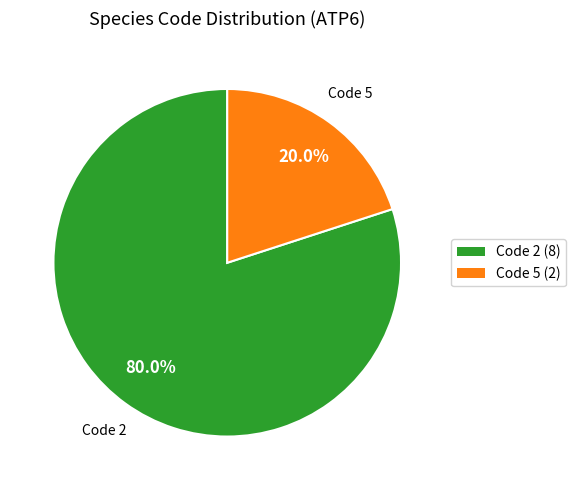

Is there a majority slice in this chart?

Yes